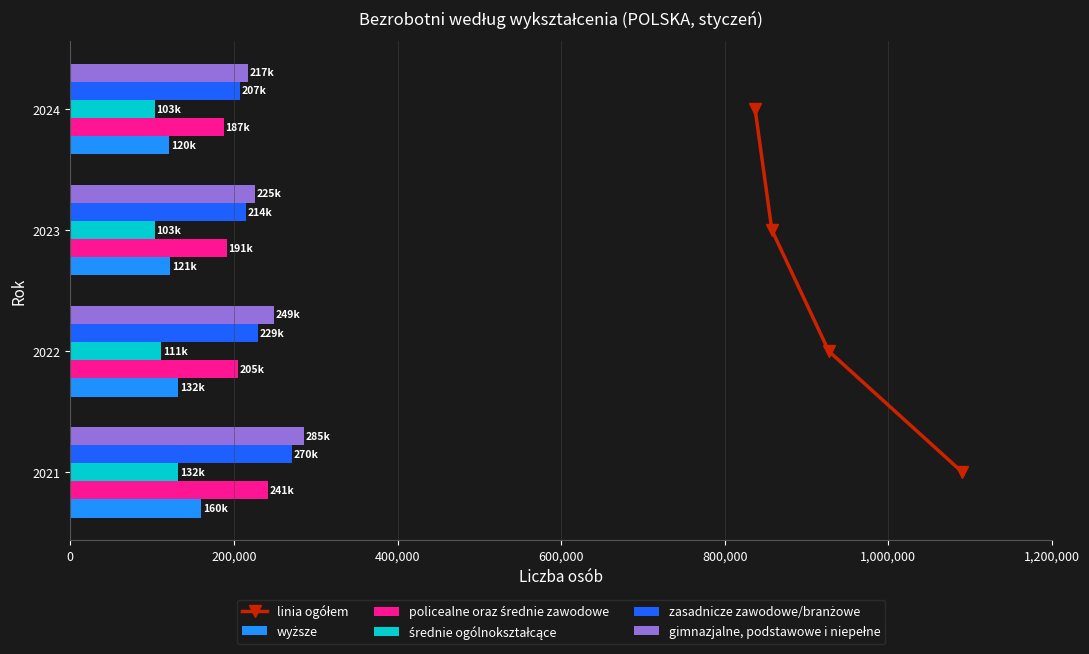

How many values in the zasadnicze zawodowe/branżowe series are below 229272?

2